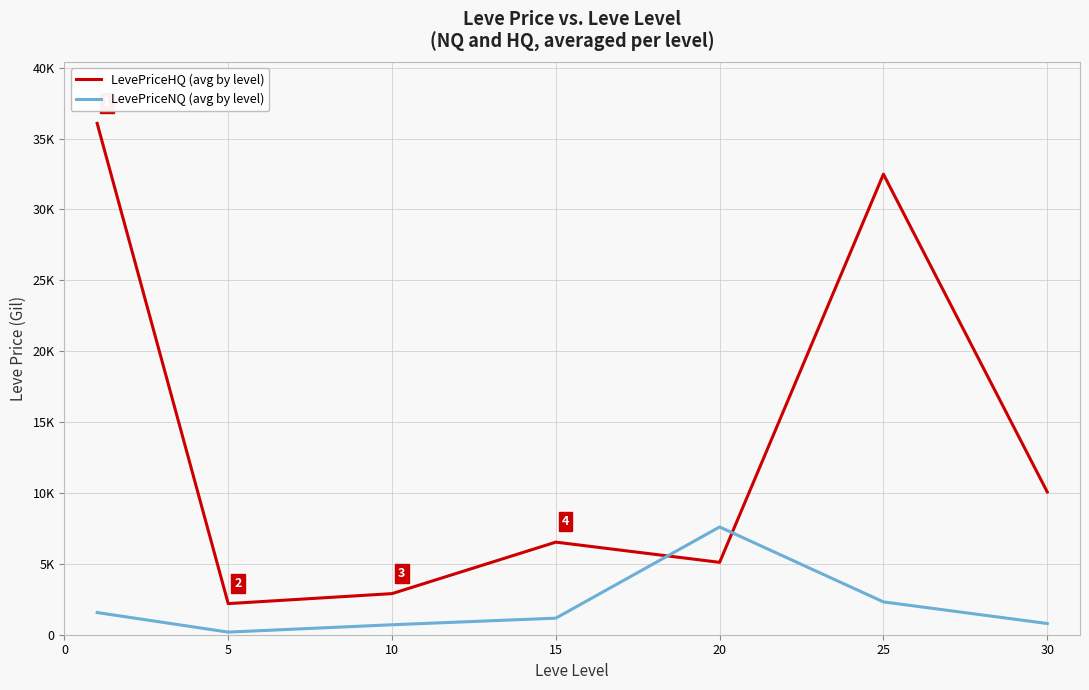

What are all the series names shown in the legend?

LevePriceHQ (avg by level), LevePriceNQ (avg by level)